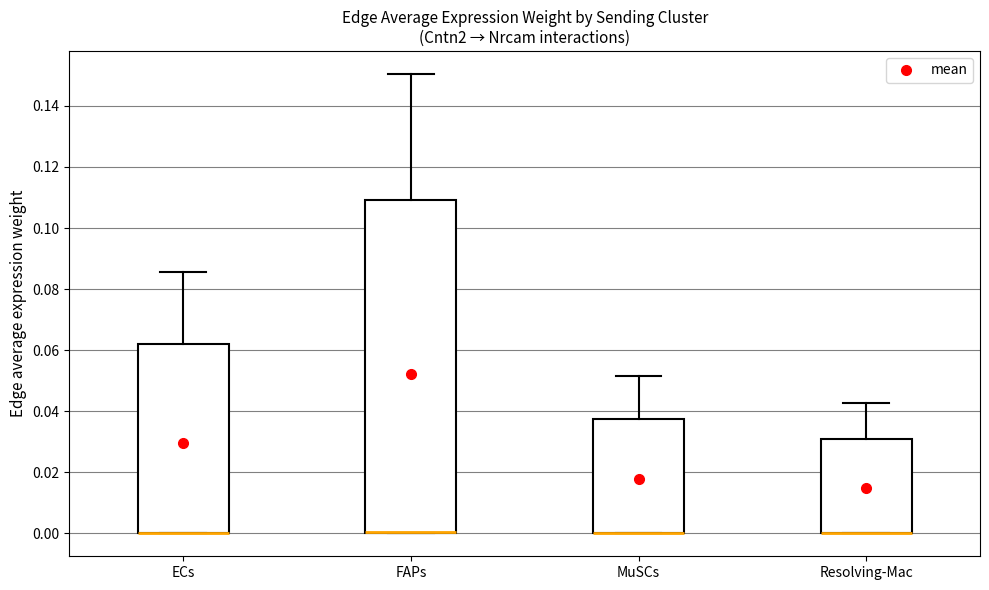

Reading left to right, transcribe this box plot: for each box, give where its median line is, the range the box spans, and where its two whiskers end, as read against the y-axis. The values are not printed on the chart, so give them approximately, as read against the axis.

ECs: median 0.000 (drawn on the box's lower edge), box 0.000 to 0.062, whiskers 0.000 to 0.086
FAPs: median 0.000 (drawn on the box's lower edge), box 0.000 to 0.110, whiskers 0.000 to 0.150
MuSCs: median 0.000 (drawn on the box's lower edge), box 0.000 to 0.038, whiskers 0.000 to 0.052
Resolving-Mac: median 0.000 (drawn on the box's lower edge), box 0.000 to 0.030, whiskers 0.000 to 0.042